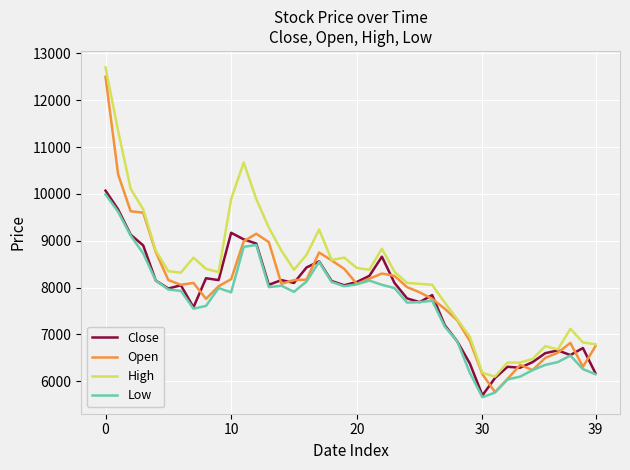

True or false: High and Low intersect in this chart.

False